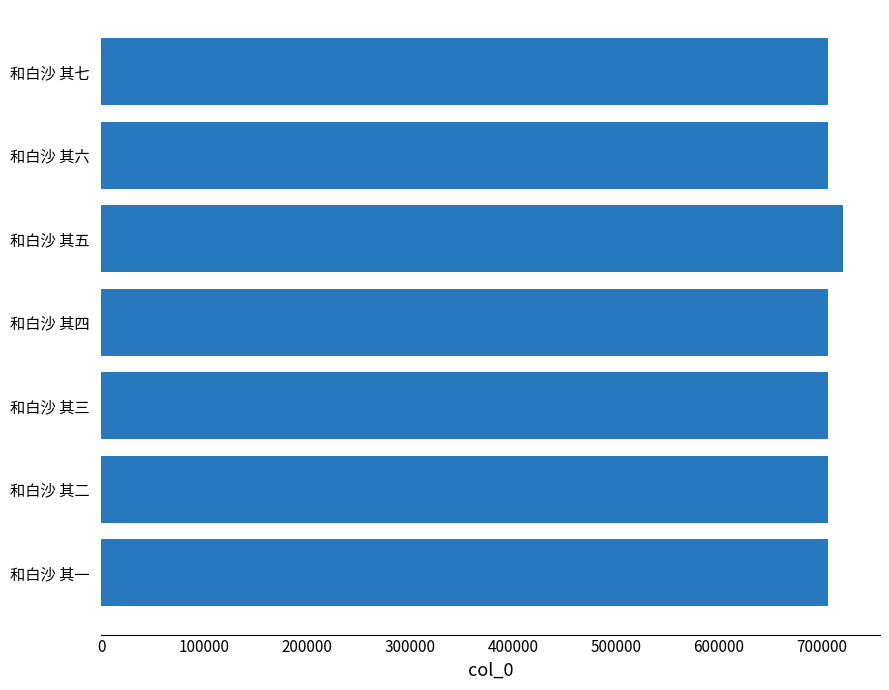

The value at 和白沙 其七 is 706711. True or false?

True